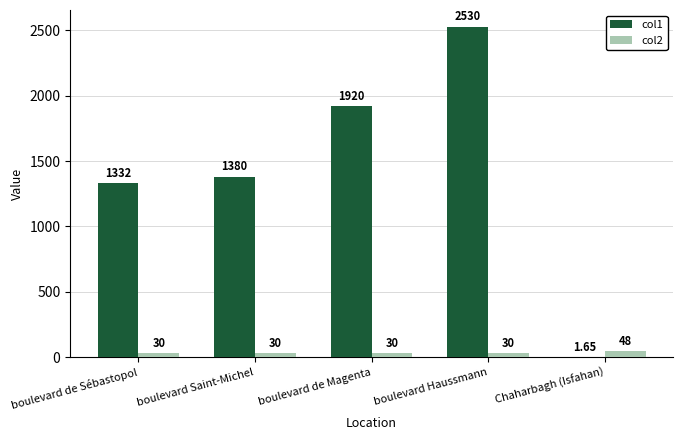

Between boulevard de Magenta and Chaharbagh (Isfahan), which series saw the biggest shift?

col1